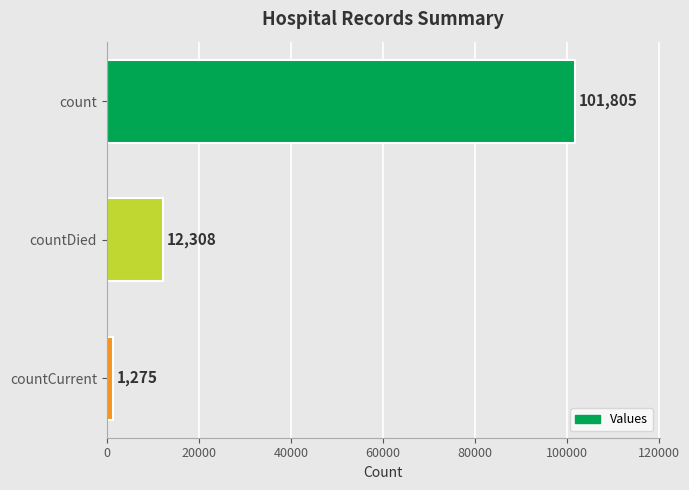

List the labels in order of value, largest first.

count, countDied, countCurrent